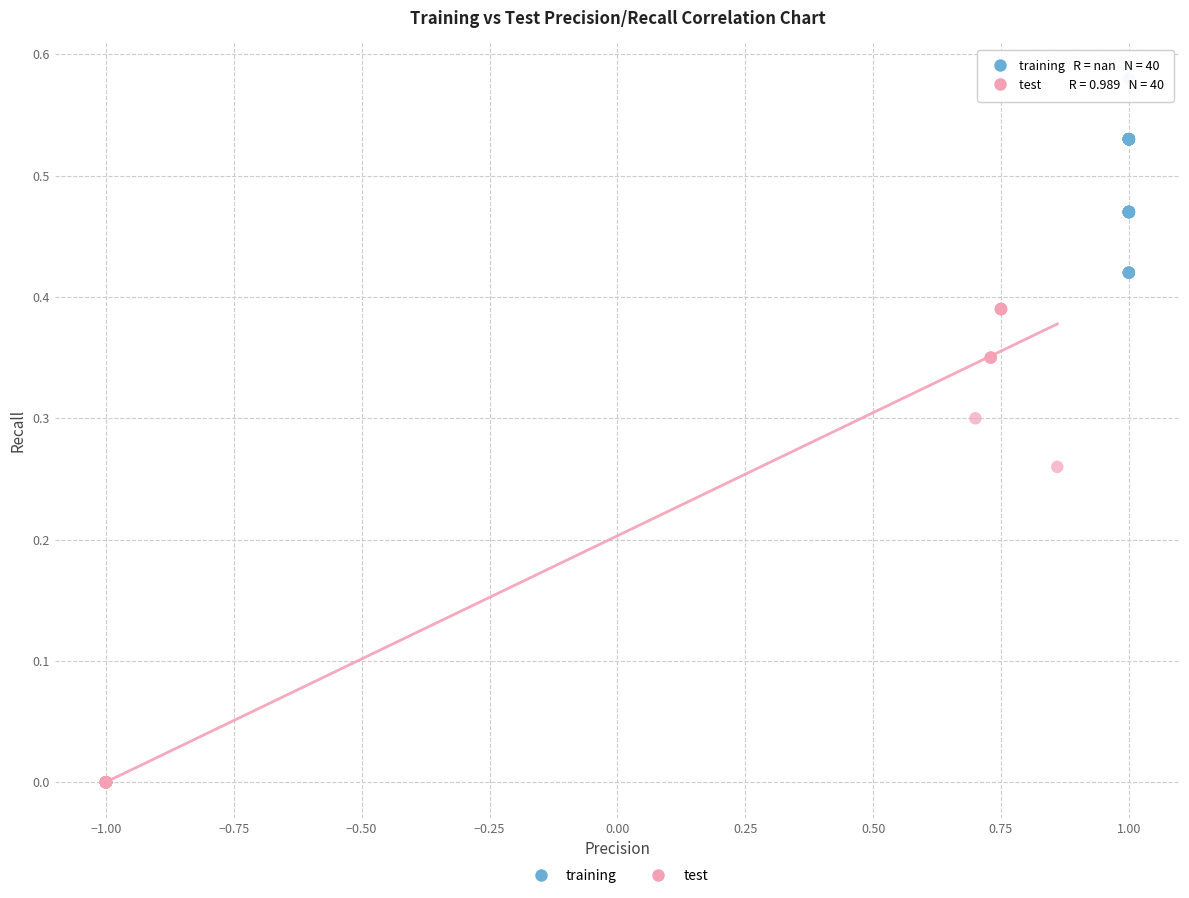

Which series has the widest spread of Y values?

test